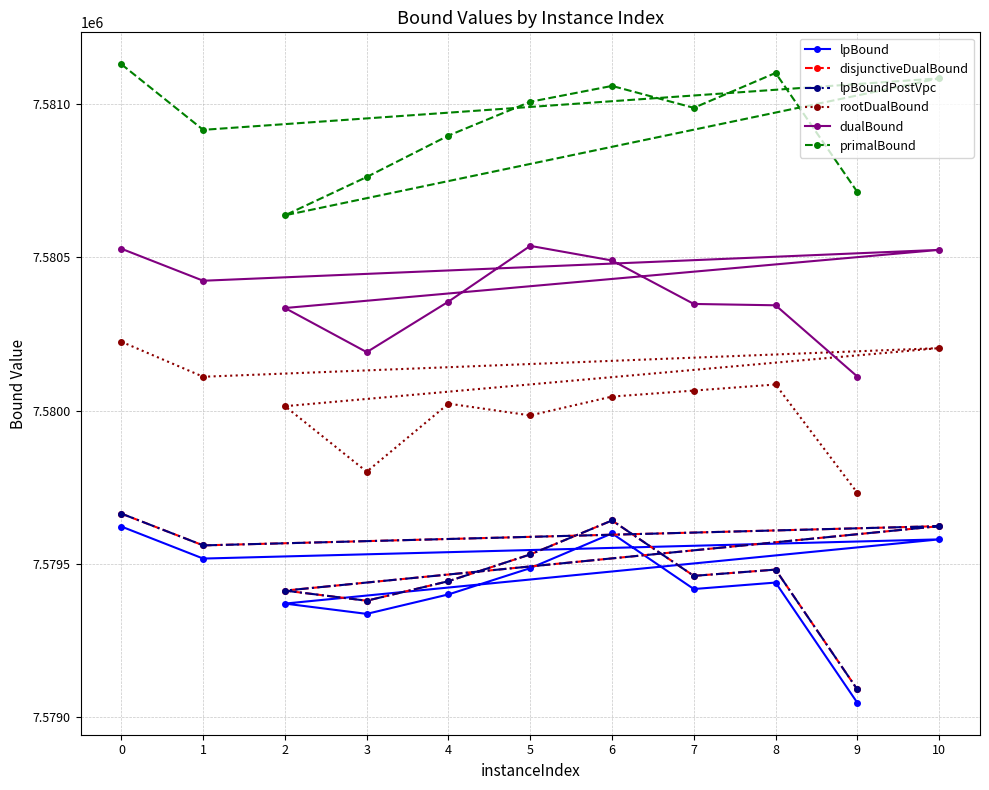

What is the spread (max minus min) of values at 2?

1265.6